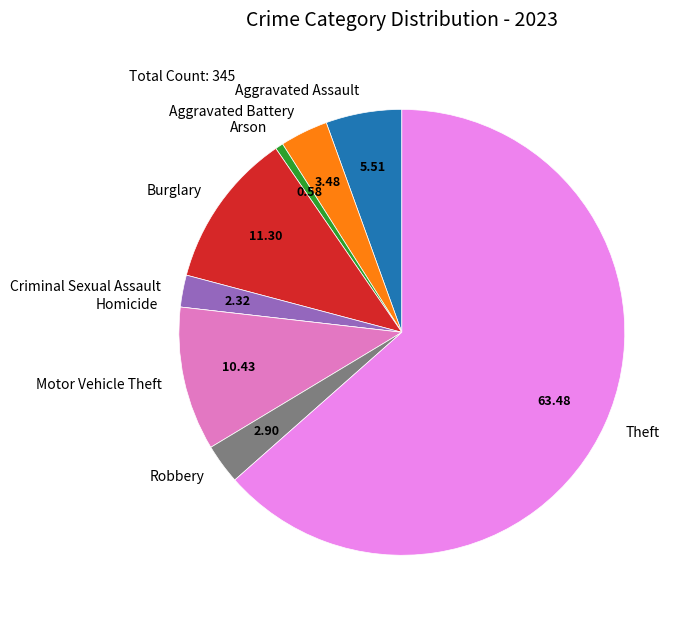

Does Theft account for over 50% of the chart?

Yes